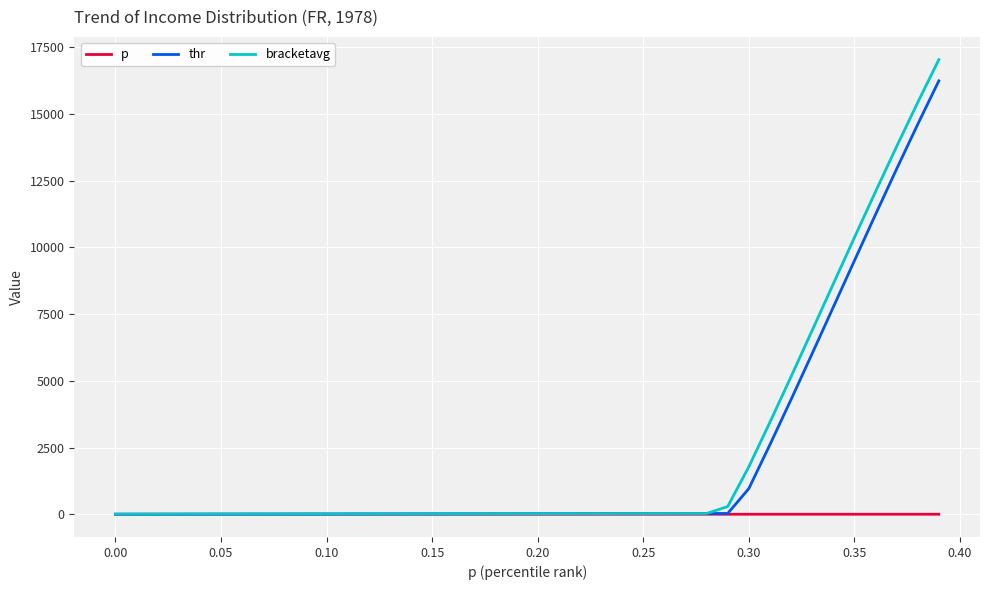

What is the average value of the thr series?

2164.6